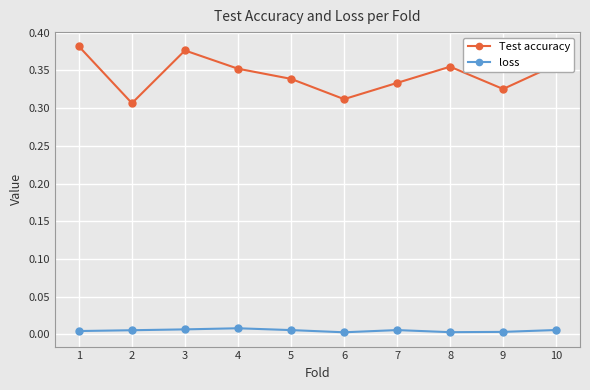

How many lines are shown in the chart?

2